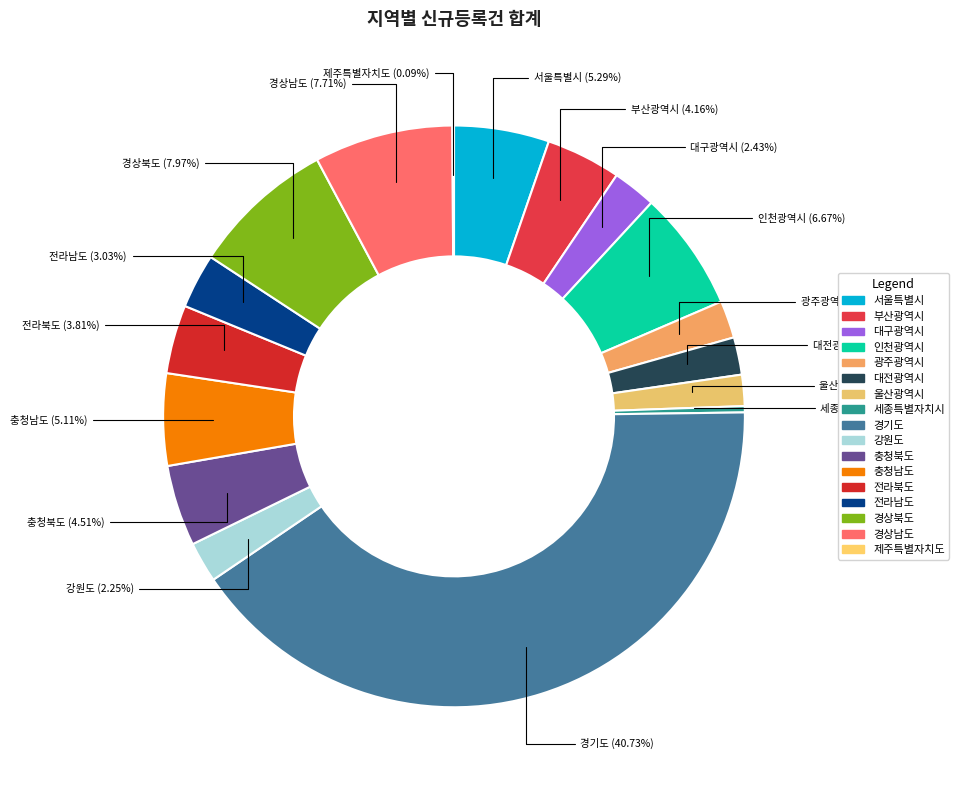

Count the number of slices in the pie.

17